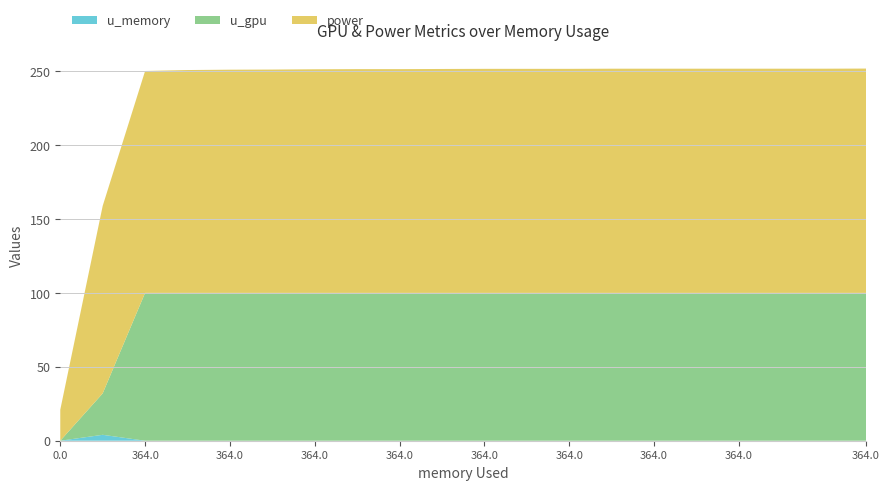

Reading left to right, list all the values displayed in this chart.

power: 0.0=21.0	364.0=126.8	364.0=150.1	364.0=150.7	364.0=150.9	364.0=151.0	364.0=151.2	364.0=151.3	364.0=151.3	364.0=151.4	364.0=151.5	364.0=151.5	364.0=151.5	364.0=151.6	364.0=151.6	364.0=151.6	364.0=151.6	364.0=151.6	364.0=151.6	364.0=151.7
u_gpu: 0.0=0.0	364.0=28.0	364.0=100.0	364.0=100.0	364.0=100.0	364.0=100.0	364.0=100.0	364.0=100.0	364.0=100.0	364.0=100.0	364.0=100.0	364.0=100.0	364.0=100.0	364.0=100.0	364.0=100.0	364.0=100.0	364.0=100.0	364.0=100.0	364.0=100.0	364.0=100.0
u_memory: 0.0=0.0	364.0=4.0	364.0=0.0	364.0=0.0	364.0=0.0	364.0=0.0	364.0=0.0	364.0=0.0	364.0=0.0	364.0=0.0	364.0=0.0	364.0=0.0	364.0=0.0	364.0=0.0	364.0=0.0	364.0=0.0	364.0=0.0	364.0=0.0	364.0=0.0	364.0=0.0